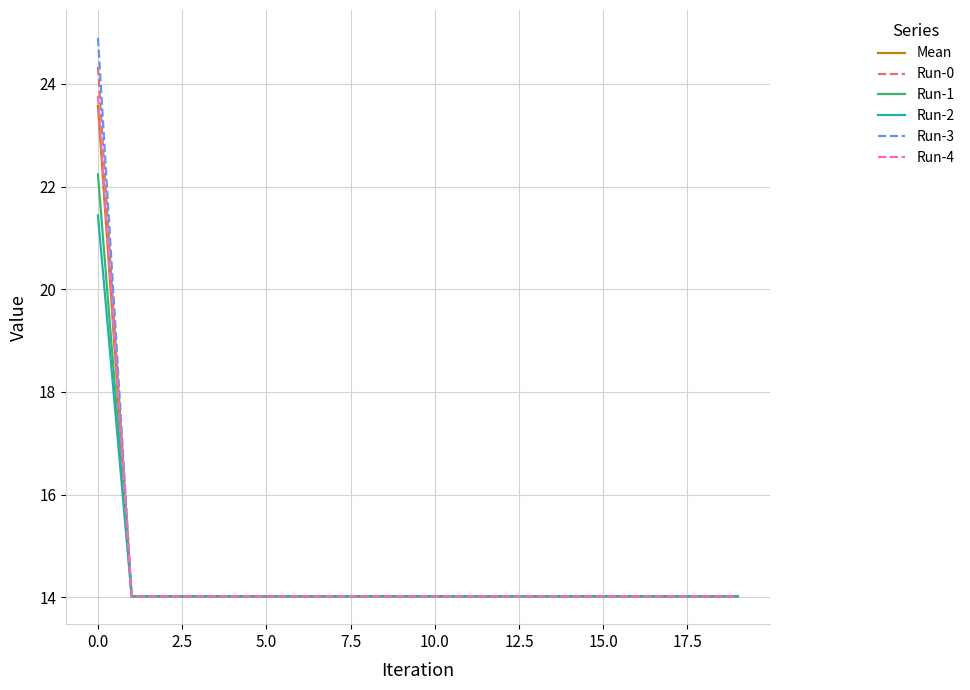

Which series has the widest spread of values?

Run-3